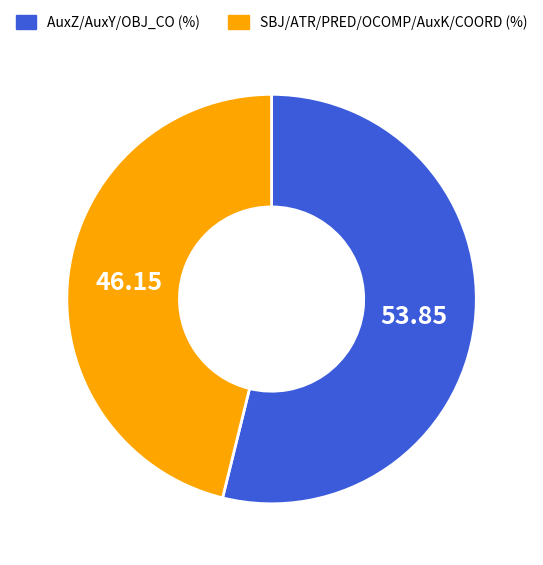

Is there a majority slice in this chart?

Yes